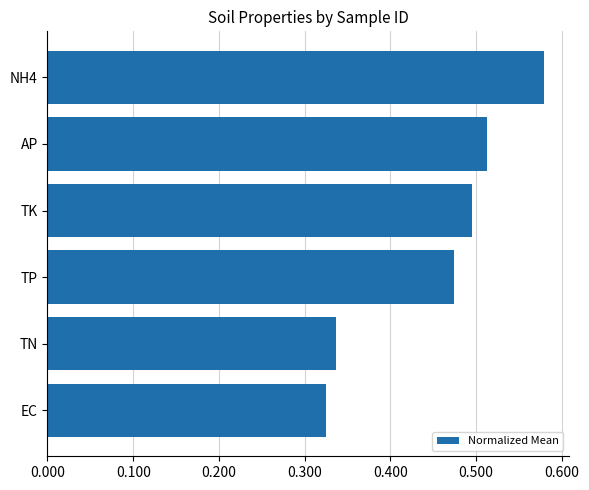

Is it true that the value at TP is 0.5?

True